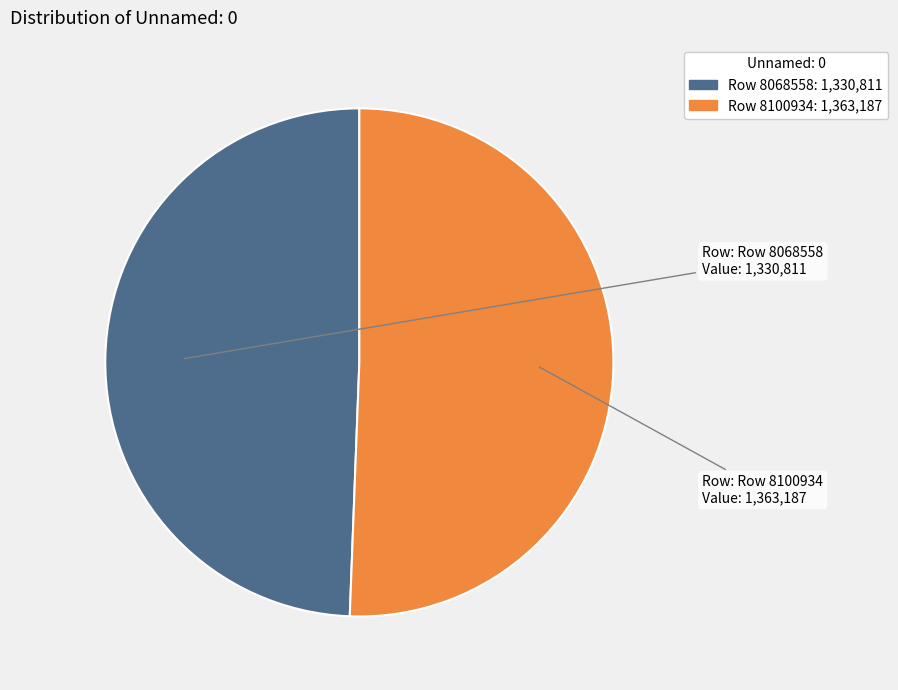

Which category has the biggest portion of the pie?

Row 8100934